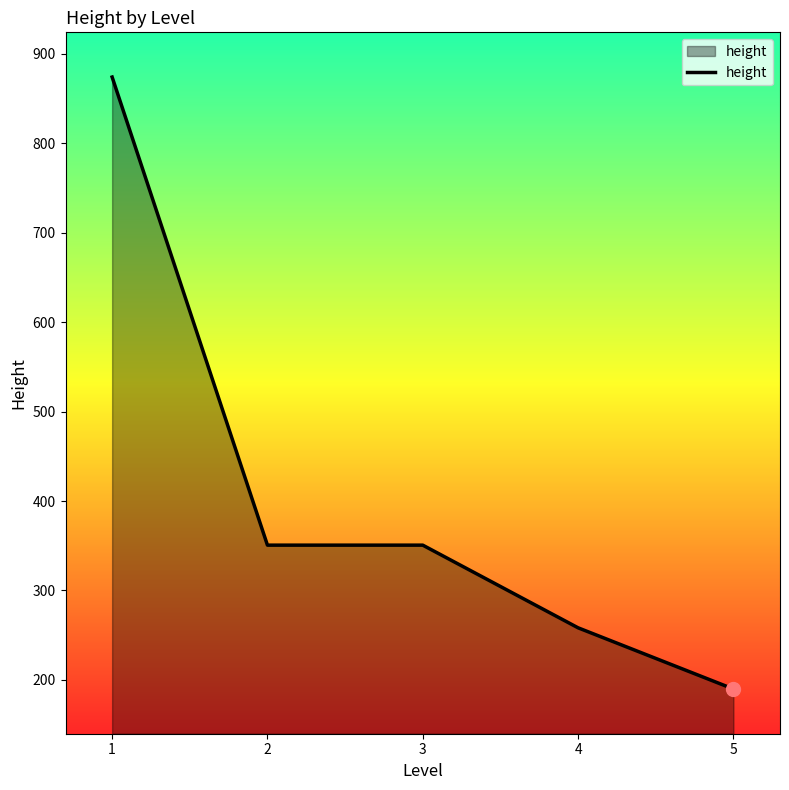

What is the sum of the values at 5 and 4?

448.1